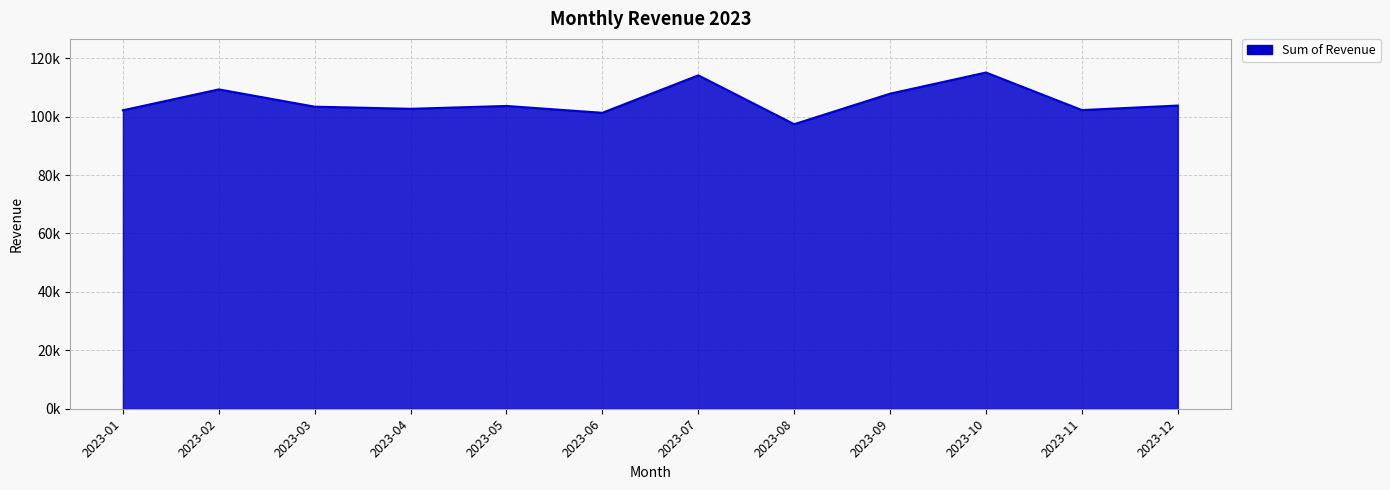

Is this an area chart (filled region under the line)?

Yes